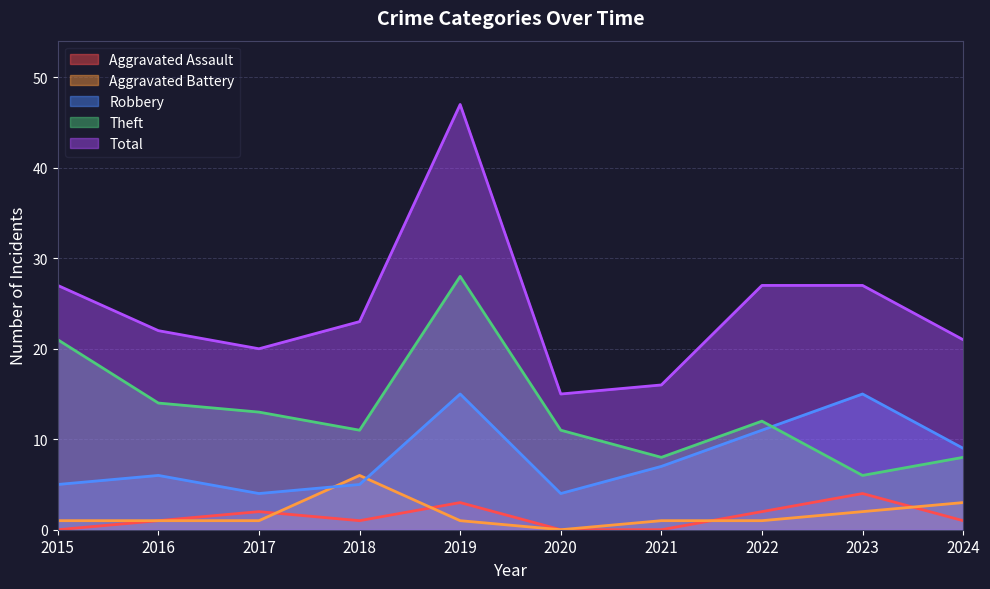

True or false: Aggravated Battery and Total intersect in this chart.

False